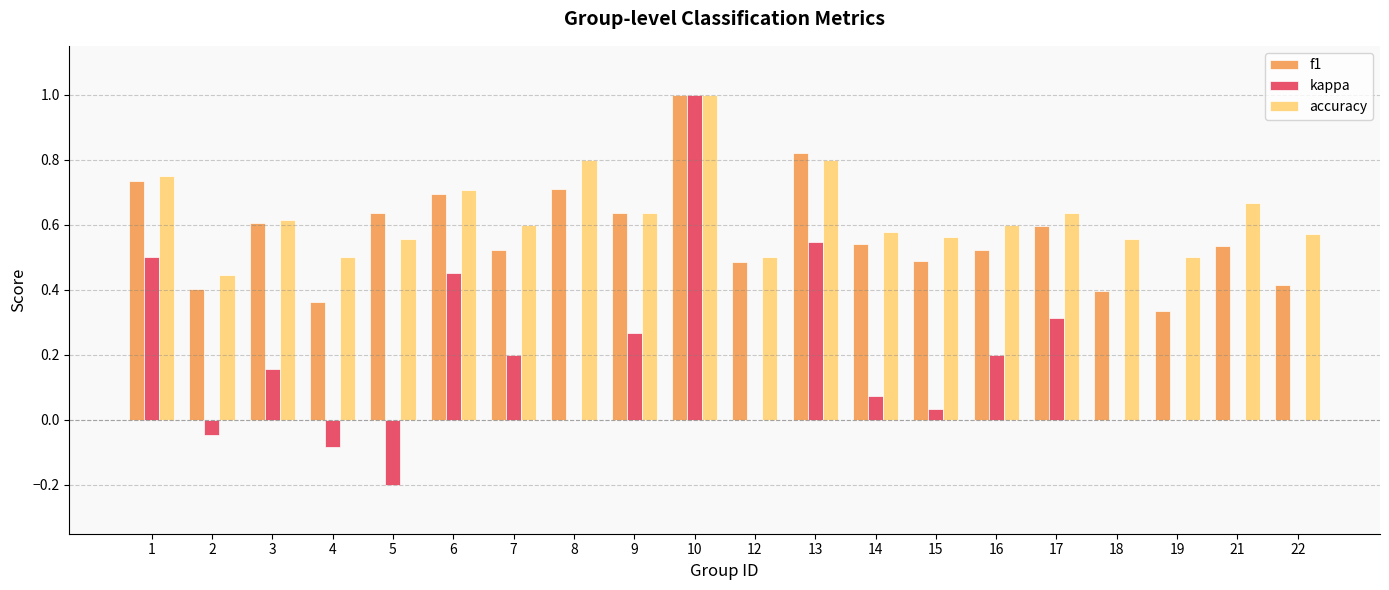

Are the bars grouped side by side (vs. stacked)?

Yes